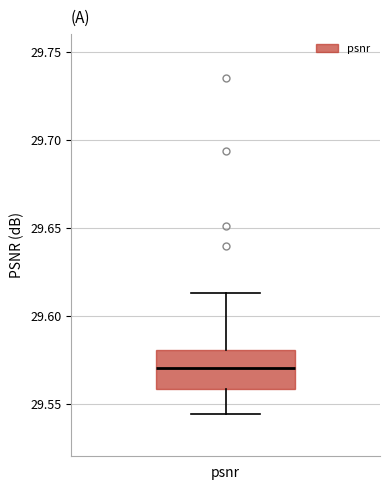

Read this box plot against the y-axis: the position of the median line, the range covered by the box, and the ends of both whiskers. The values are not printed on the chart, so give them approximately, as read against the axis.

median 29.570, box 29.560 to 29.580, whiskers 29.545 to 29.615